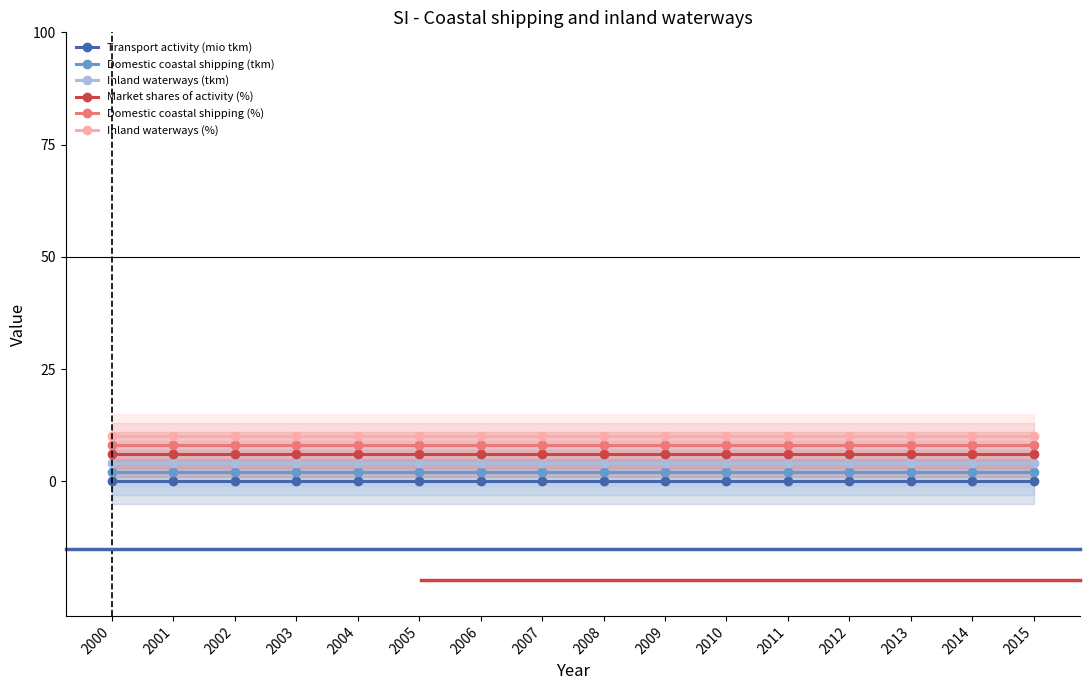

What is the value of the Market shares of activity (%) point at the 1st from the left?

0.1